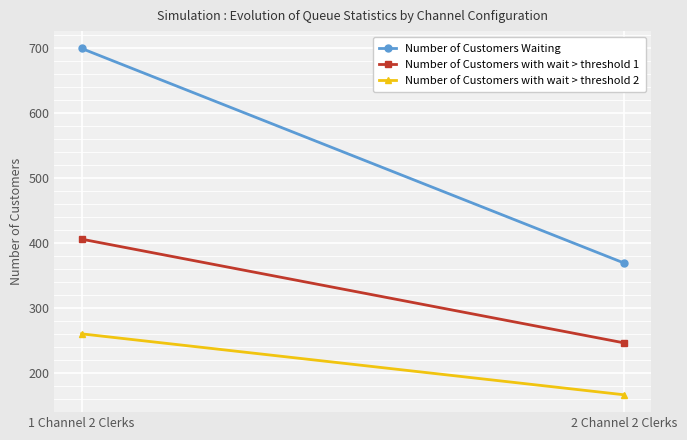

True or false: Number of Customers with wait > threshold 1 has a value of 406 at 1 Channel 2 Clerks.

True